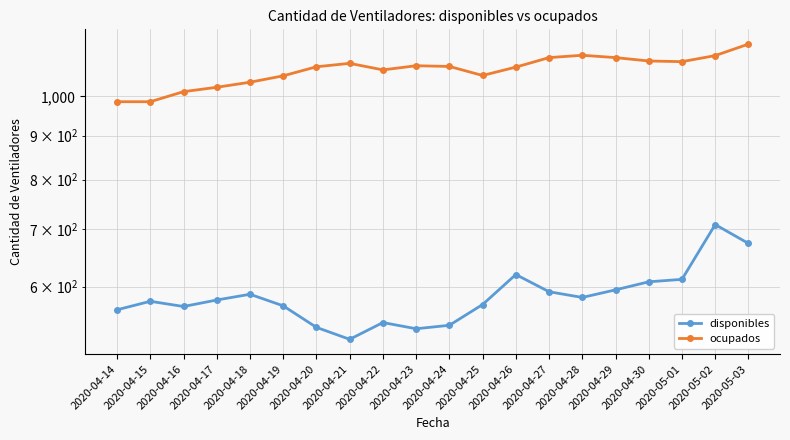

List the series in order of their overall mean, lowest first.

disponibles, ocupados